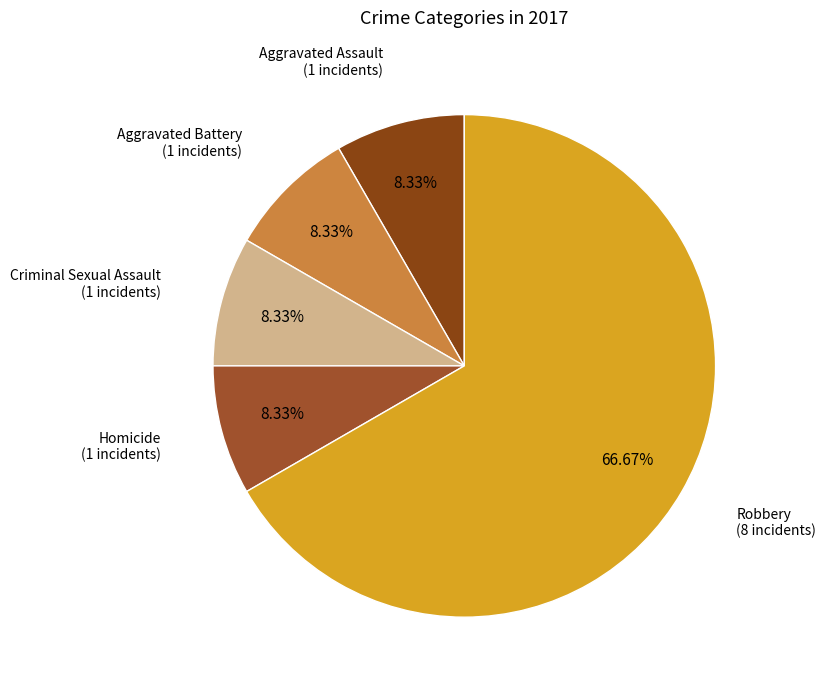

Count the number of slices in the pie.

5